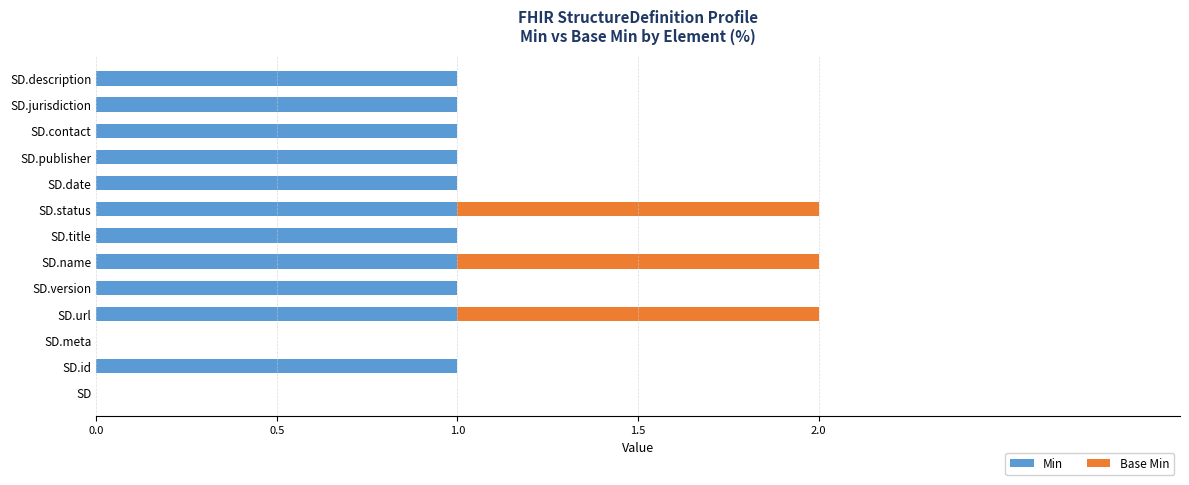

What is the sum of all Min values?

11